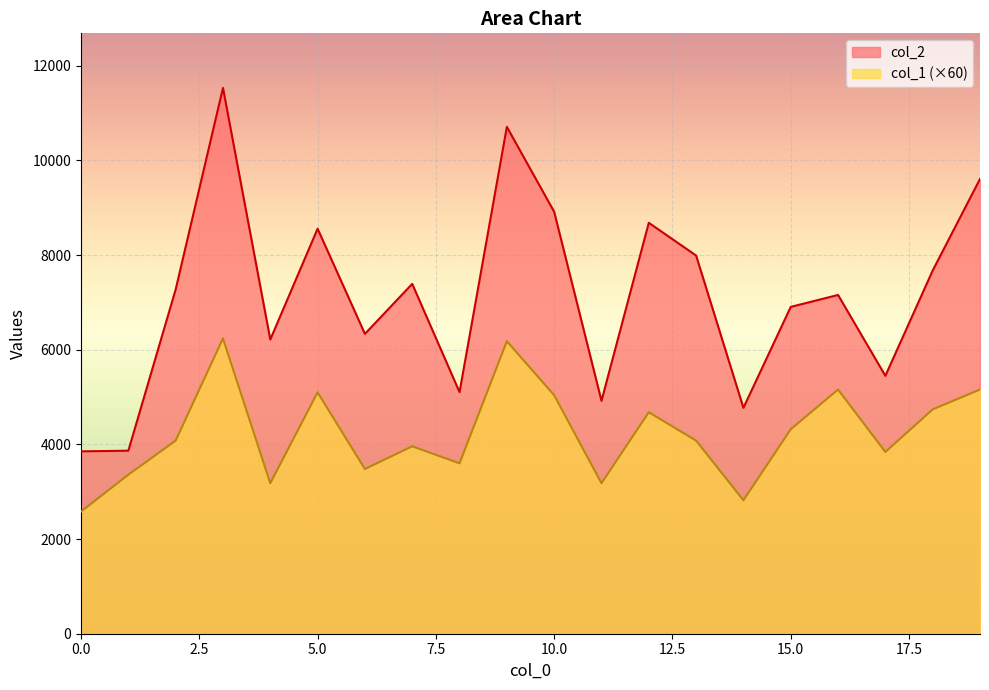

What is the total value across all series at 4?

9396